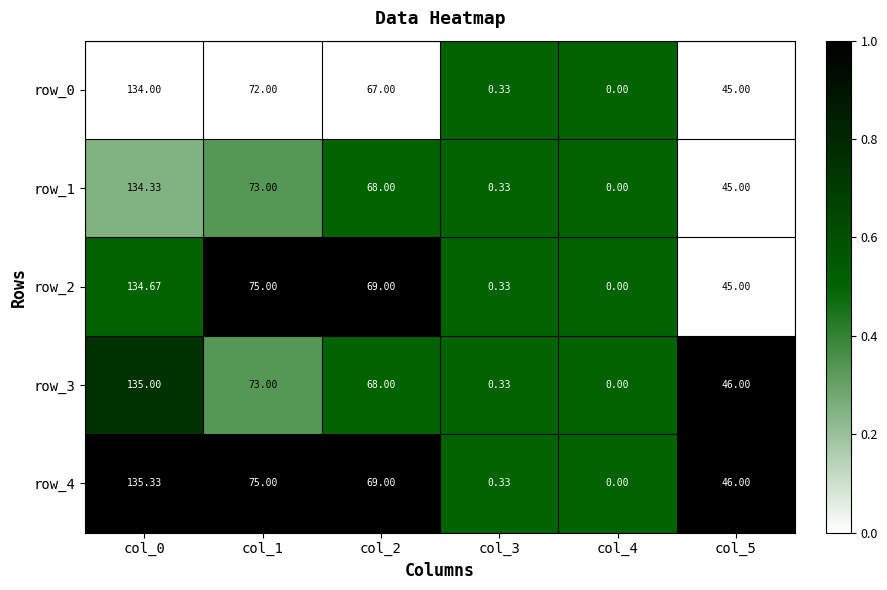

What is the difference between the row_1 values at col_0 and col_2?

66.3